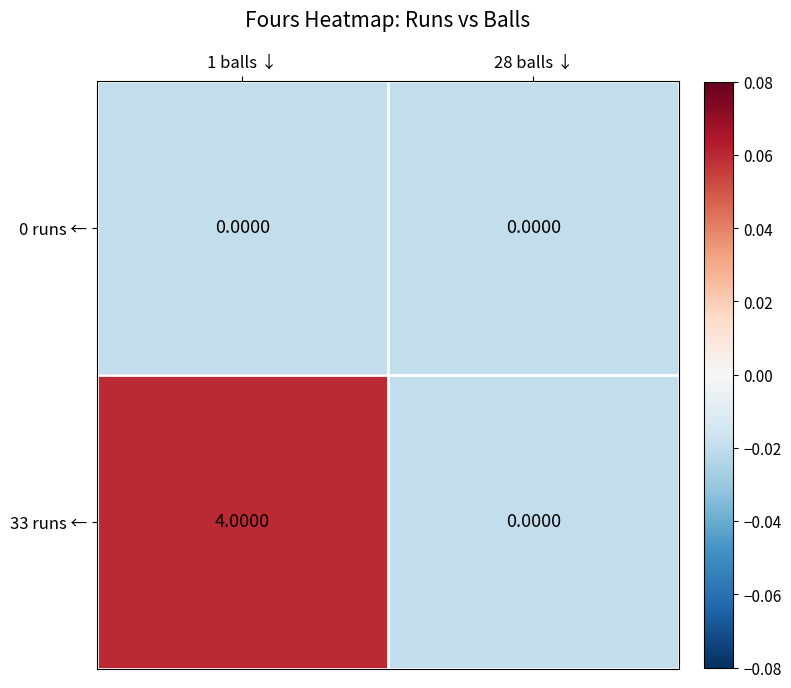

Which series has the widest spread of values?

33 runs ←